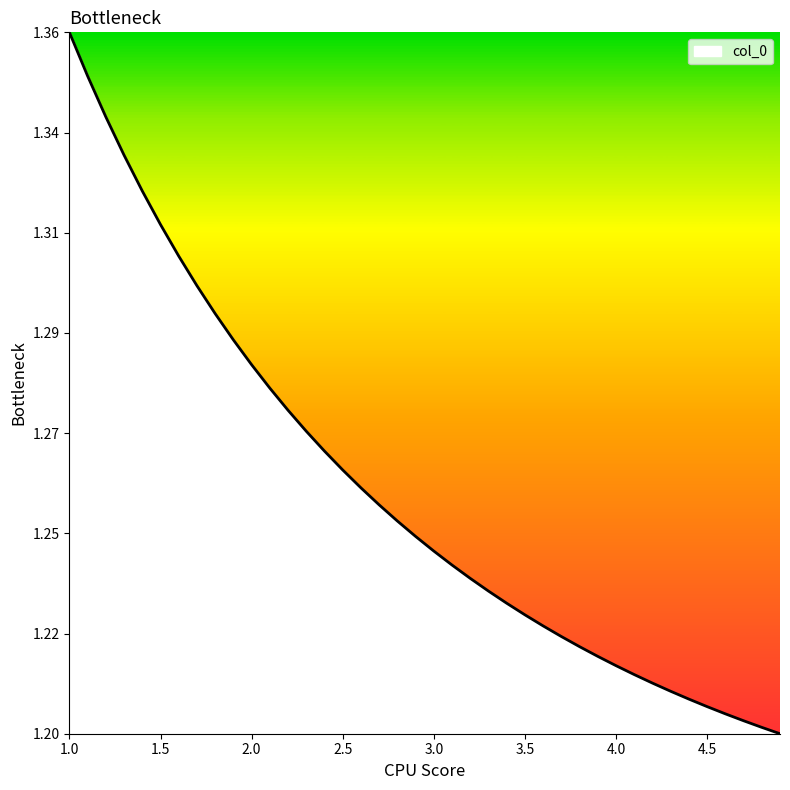

What is the difference between the maximum and minimum values?

0.2